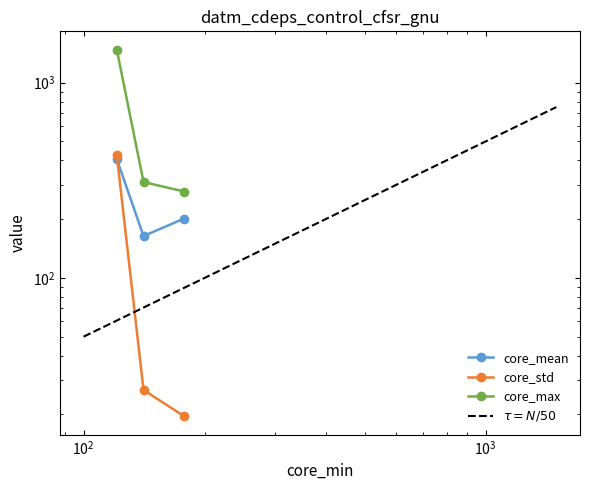

The value of core_max at ursa is 1476.0. True or false?

True